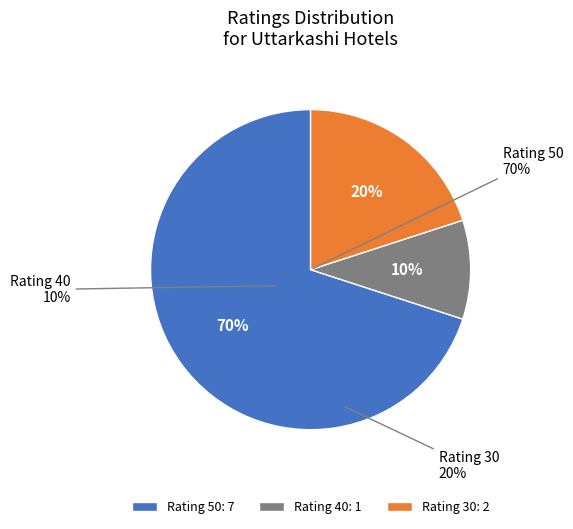

The walter g slice represents 4% of the pie. True or false?

False